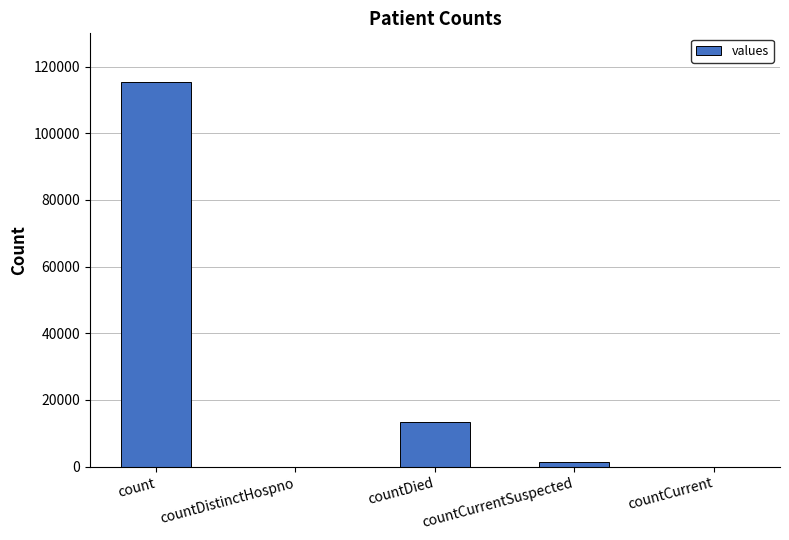

The chart shows a value of 0 at countDistinctHospno. True or false?

True